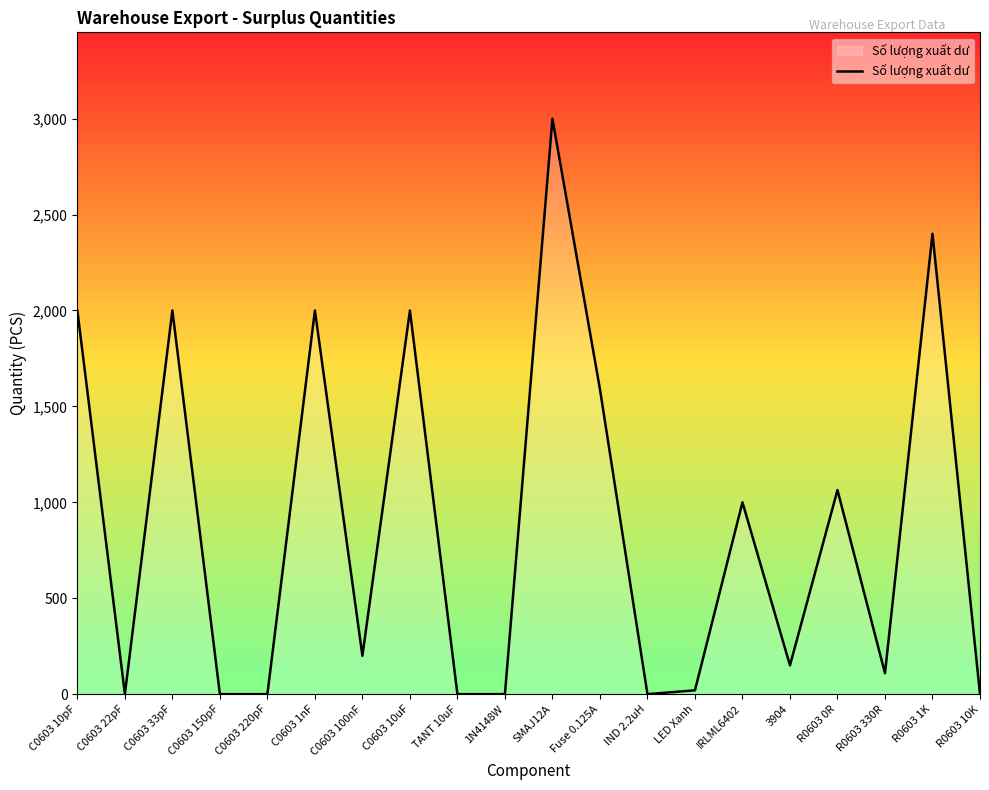

How many values are below 200?

10